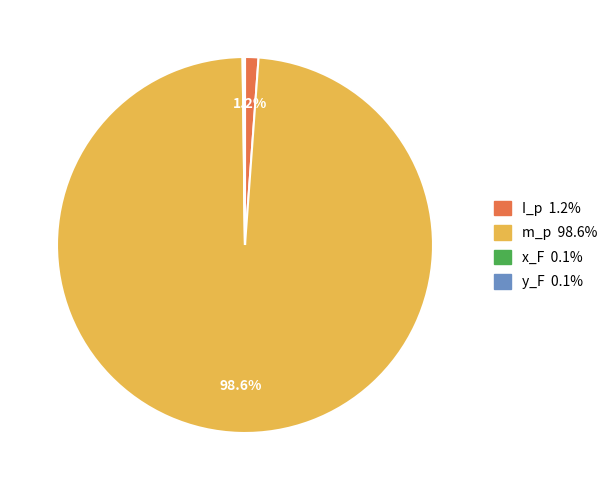

Which slice represents more than half of the pie?

m_p